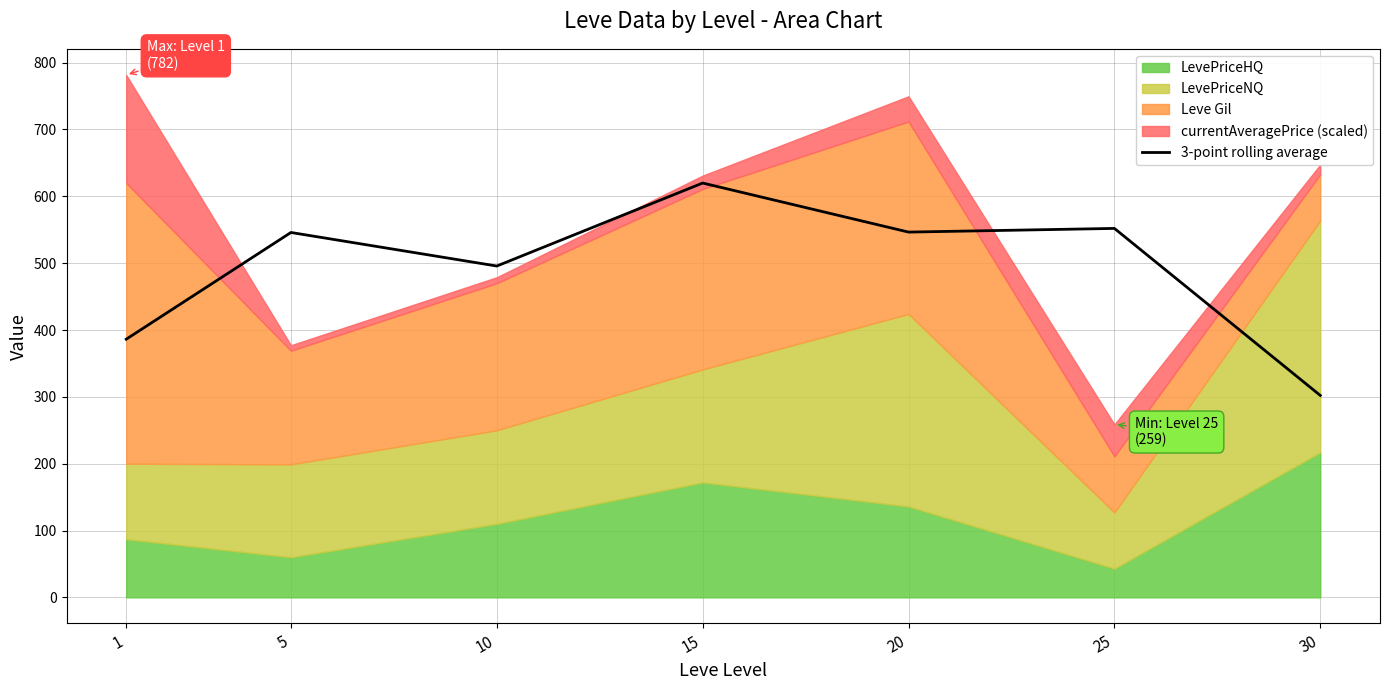

Which category has the lowest value in the 3-point rolling average series?

30